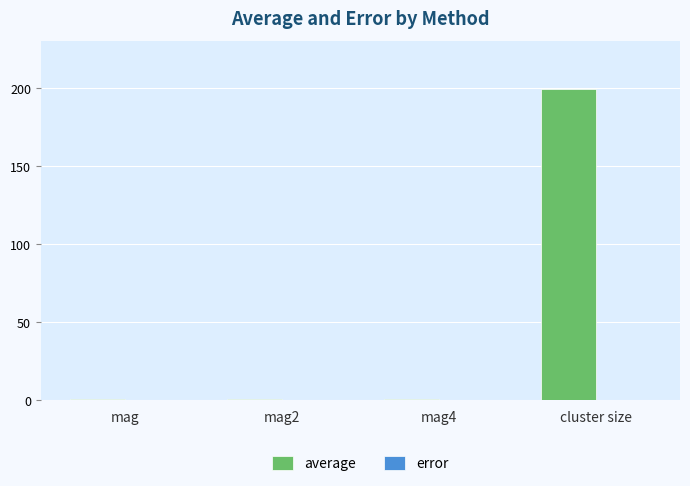

How many groups of bars are there?

4